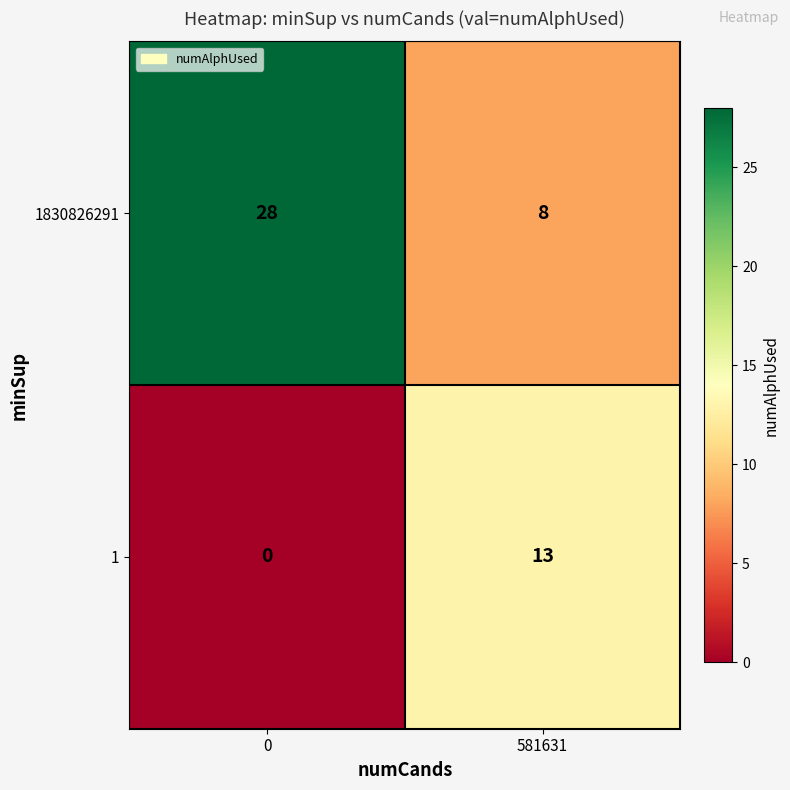

What is the difference between the maximum and minimum values in the 1 series?

13